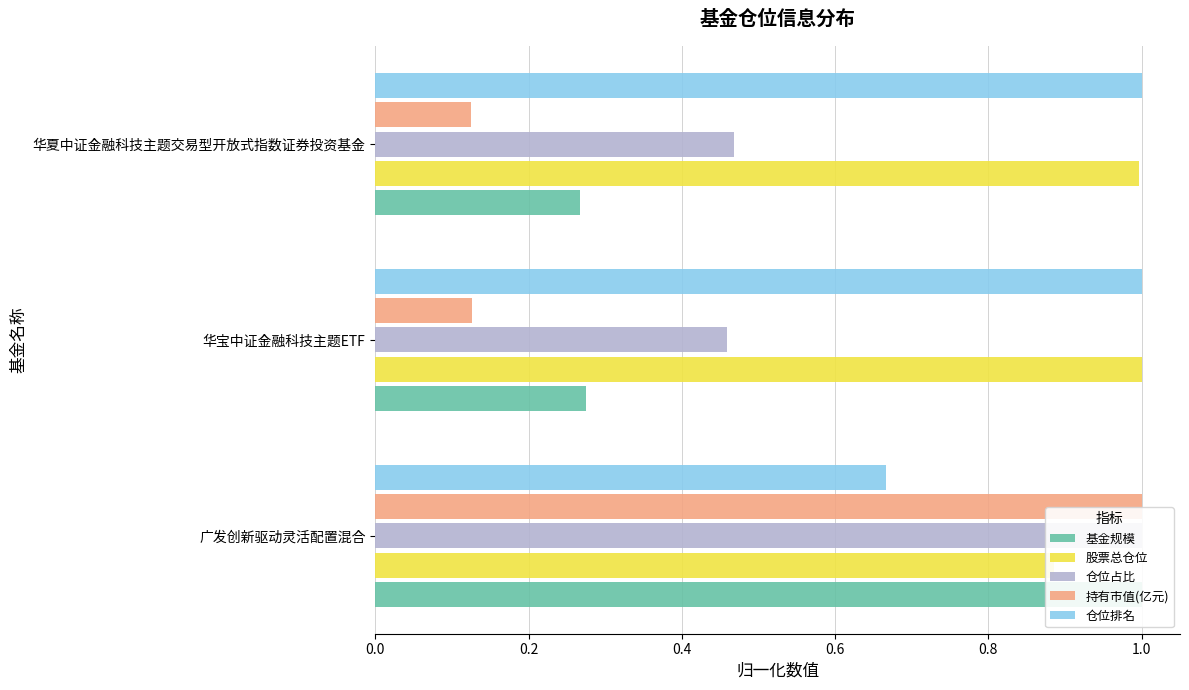

Reading left to right, extract all data points from this chart.

基金规模: 1.0	0.3	0.3
股票总仓位: 0.9	1.0	1.0
仓位占比: 1.0	0.5	0.5
持有市值(亿元): 1.0	0.1	0.1
仓位排名: 0.7	1.0	1.0